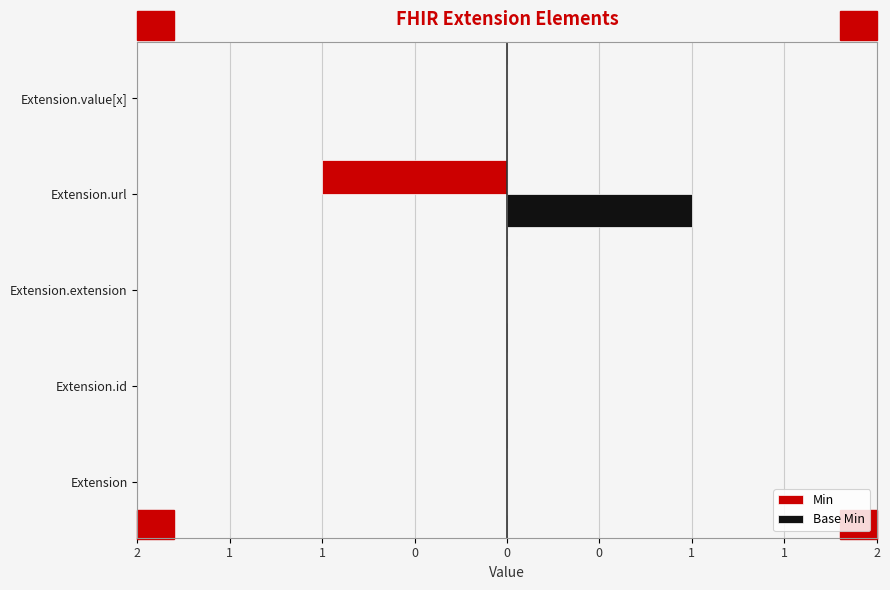

Count the Min values in the range 0 to 1.

4